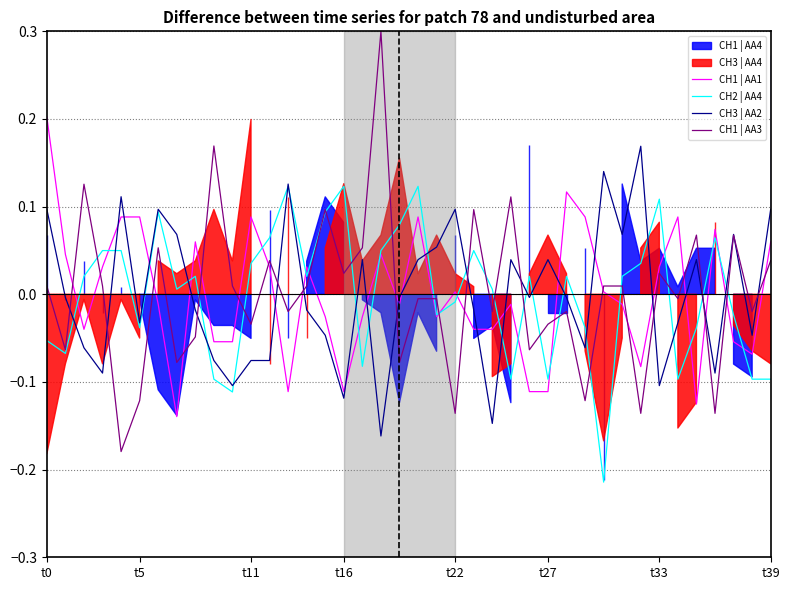

After their last crossing, which series has the higher values: CH1 | AA3 or CH1 | AA1?

CH1 | AA1